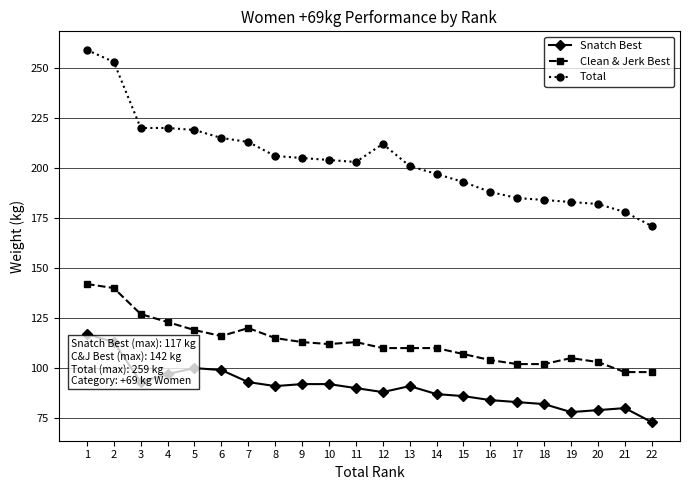

How many lines are shown in the chart?

3